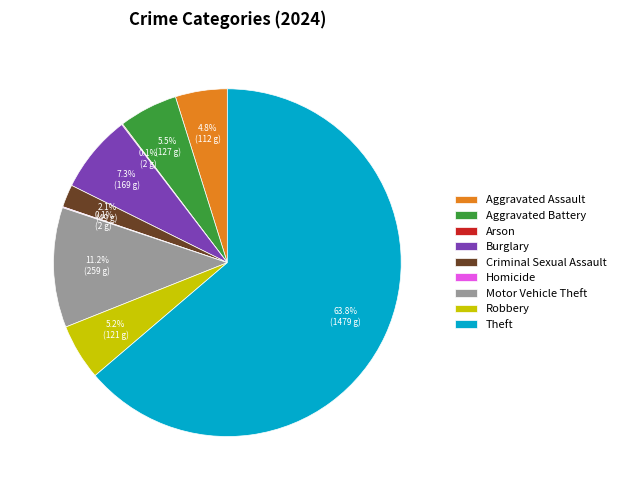

Between Criminal Sexual Assault and Aggravated Assault, which is larger?

Aggravated Assault